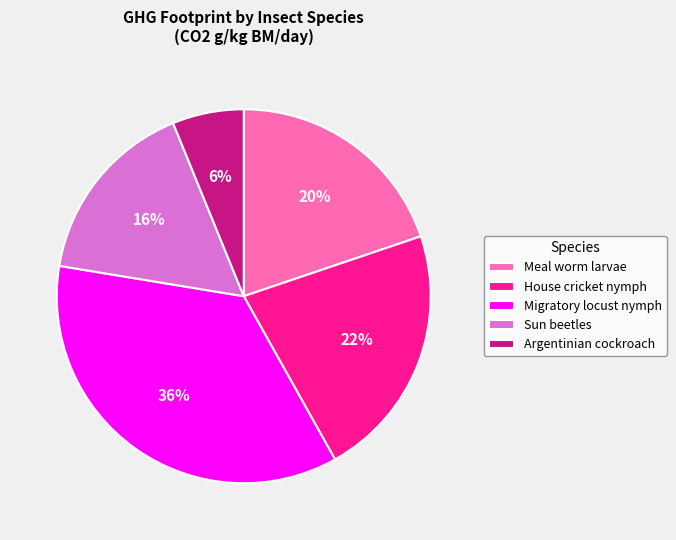

Combined, do House cricket nymph and Migratory locust nymph account for over 50%?

Yes